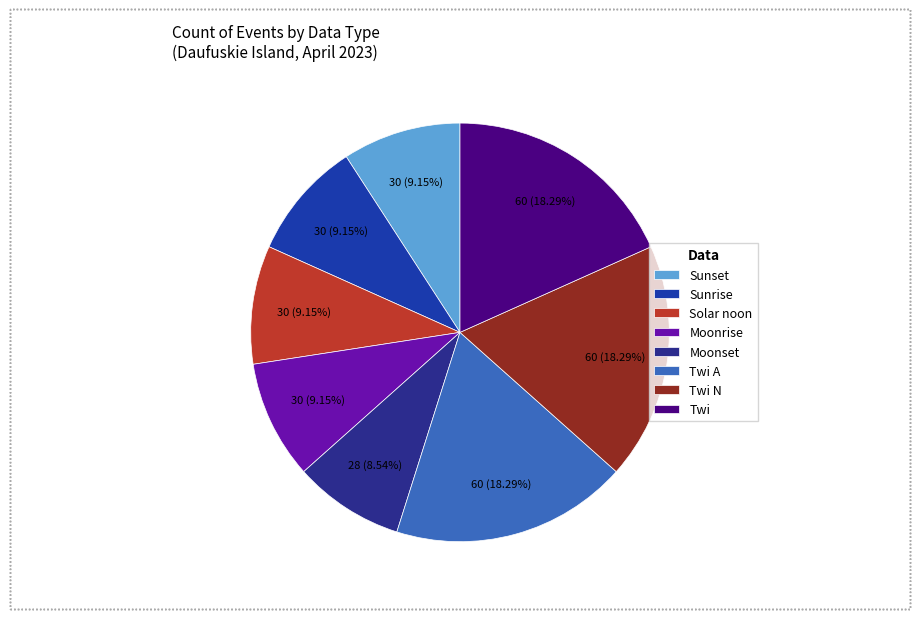

To the nearest percent, what portion does Moonrise represent?

9%